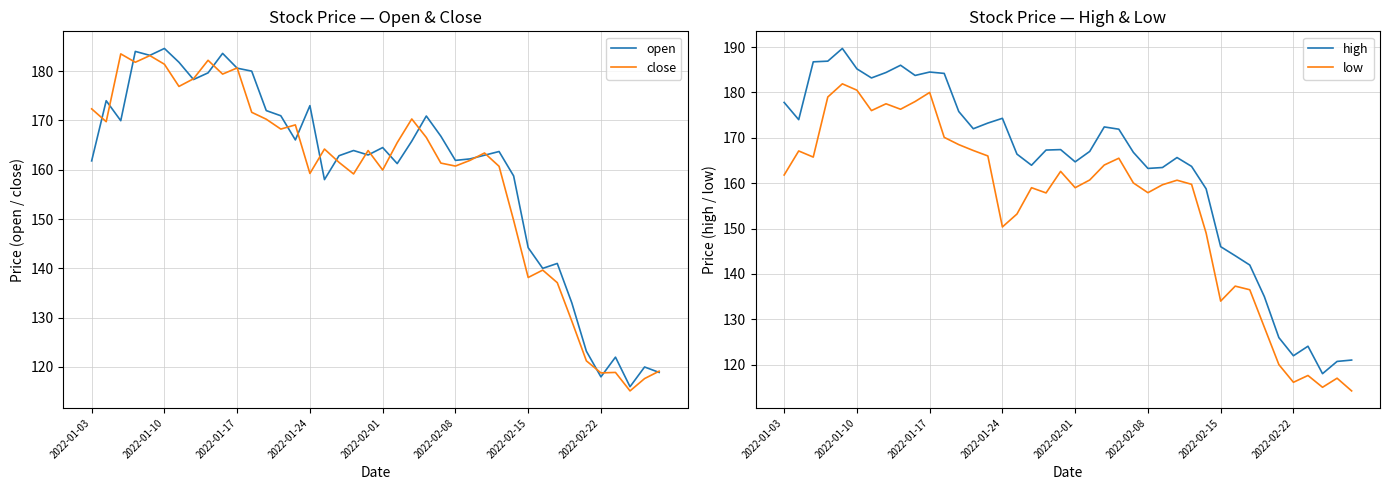

Reading right to left, what are all the values shown in this chart?

open: 118.9	120.0	116.0	122.0	118.0	123.2	133.0	141.0	140.0	144.2	158.8	163.7	162.9	162.2	161.9	166.8	170.9	165.8	161.2	164.5	163.0	163.9	162.8	158.0	173.0	166.1	170.9	172.0	180.0	180.6	183.6	179.7	178.3	181.8	184.6	183.2	184.0	169.9	174.0	161.8
close: 119.2	117.7	115.2	118.9	118.8	121.2	129.3	137.1	139.7	138.2	149.8	160.7	163.4	161.9	160.8	161.3	166.6	170.3	165.5	159.9	163.9	159.2	161.5	164.2	159.2	169.1	168.2	170.2	171.7	180.7	179.4	182.2	178.4	176.9	181.4	183.2	181.8	183.5	169.8	172.3
high: 121.0	120.7	118.0	124.0	122.0	126.0	135.0	141.9	144.0	146.0	158.8	163.7	165.7	163.4	163.2	166.8	171.9	172.4	167.0	164.7	167.4	167.3	163.9	166.4	174.3	173.2	172.0	175.8	184.2	184.5	183.8	186.0	184.4	183.2	185.2	189.7	186.9	186.8	174.0	177.8
low: 114.2	117.0	115.0	117.6	116.1	120.0	128.2	136.5	137.3	134.0	149.0	159.8	160.7	159.7	157.9	160.1	165.5	164.0	160.7	159.0	162.6	157.8	159.0	153.2	150.3	166.0	167.2	168.5	170.1	180.0	178.0	176.3	177.5	176.0	180.5	181.9	179.0	165.8	167.1	161.8